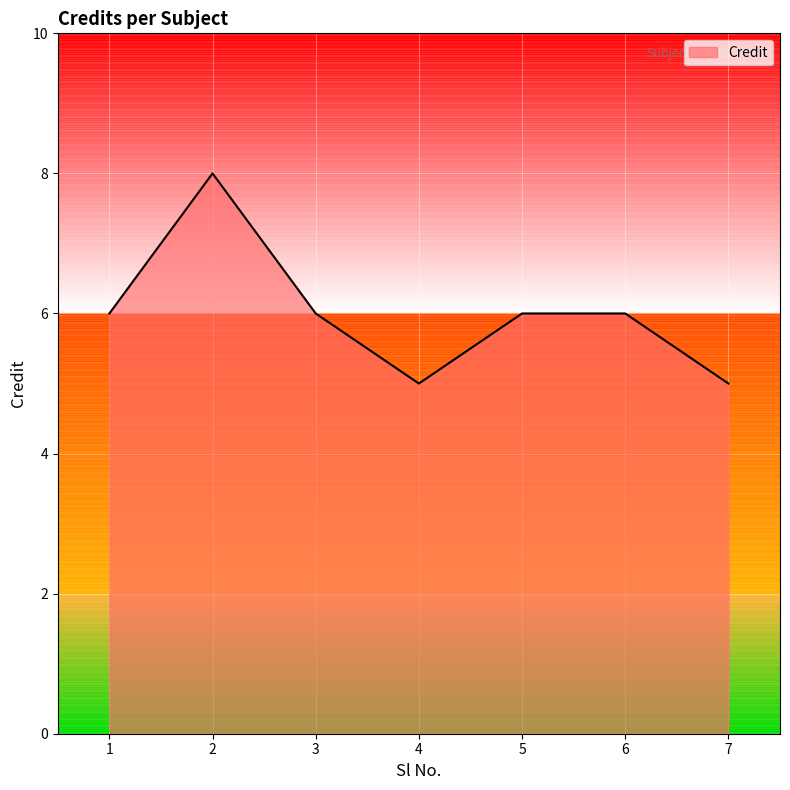

What is the difference between the maximum and second lowest values?

3